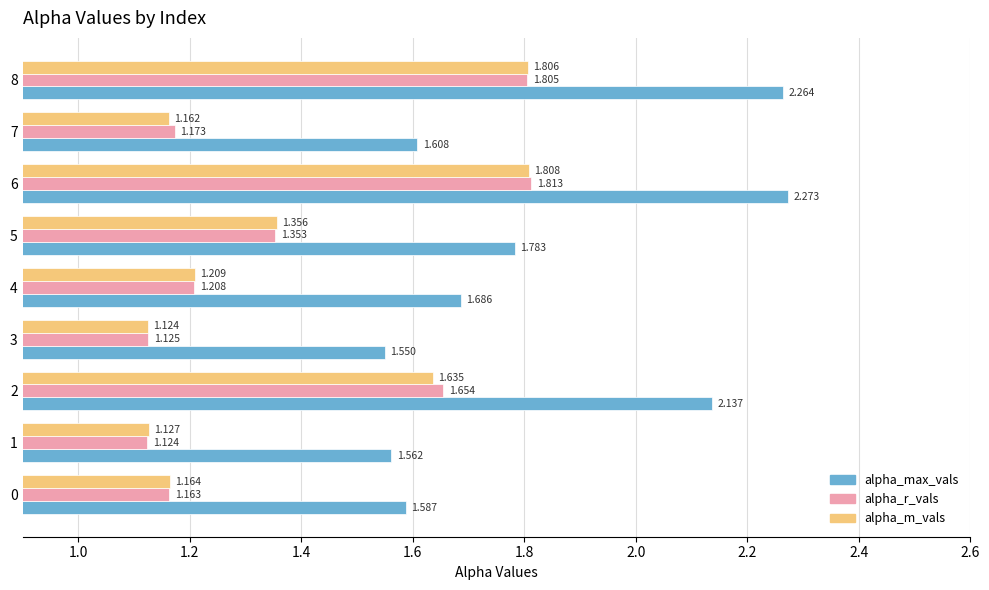

Which series has the largest range (max minus min)?

alpha_max_vals